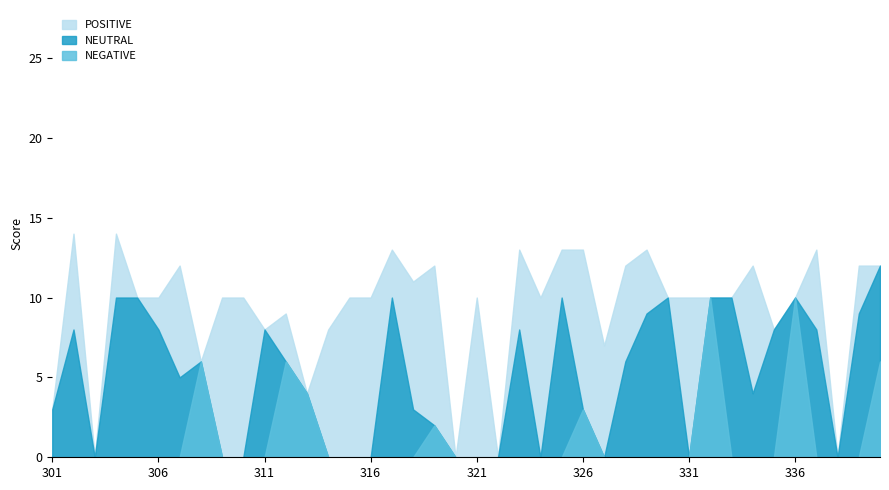

What is the average value of the POSITIVE series?

4